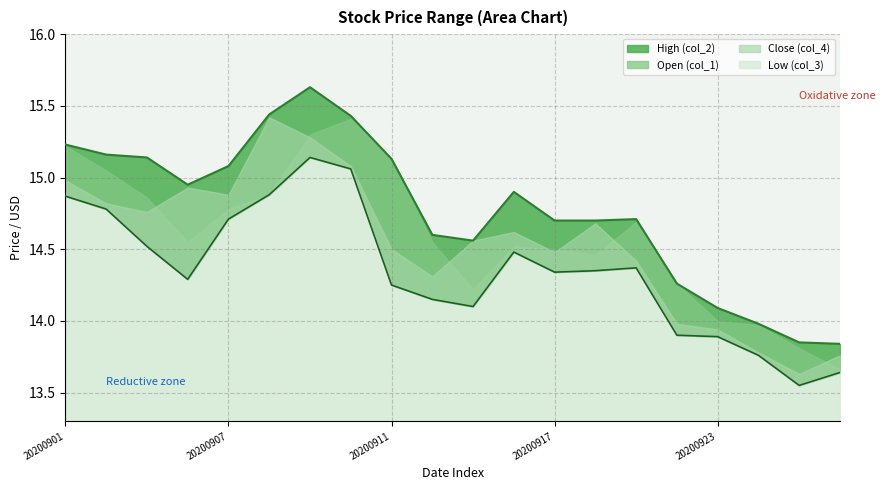

What is the greatest value displayed?

15.6